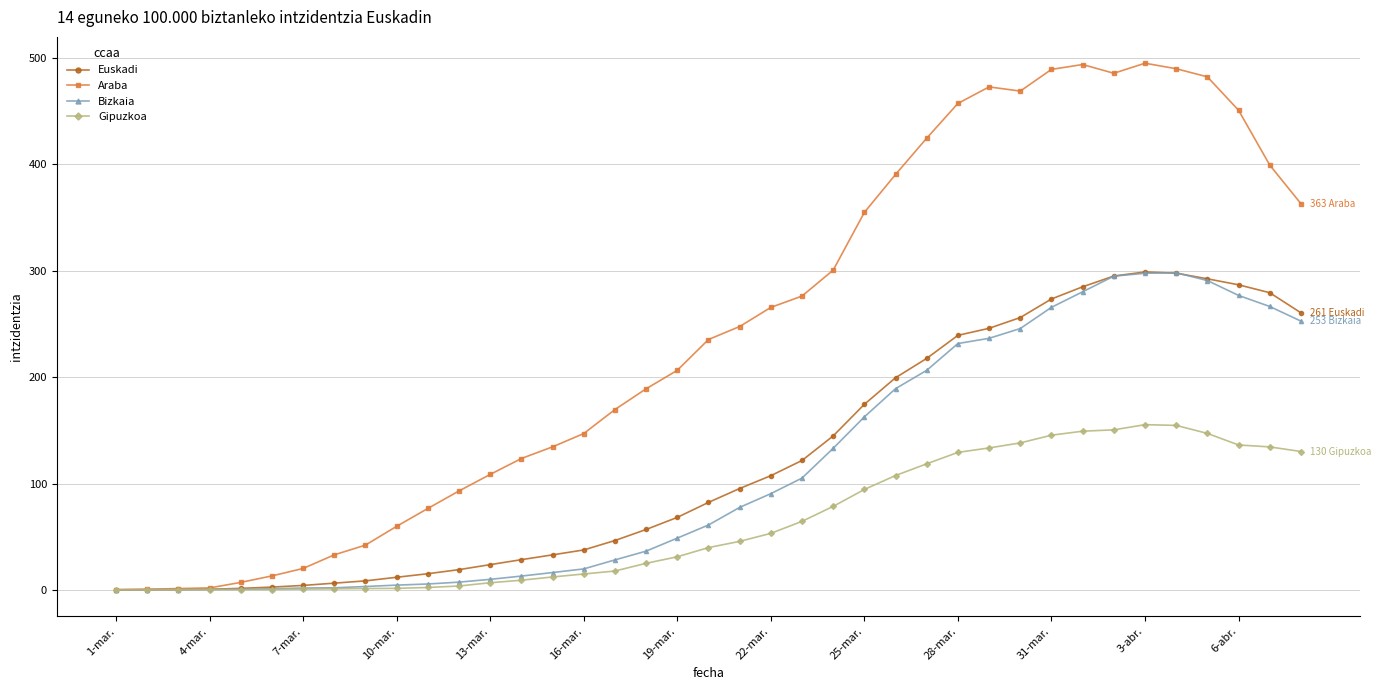

Is this an area chart (filled region under the line)?

No